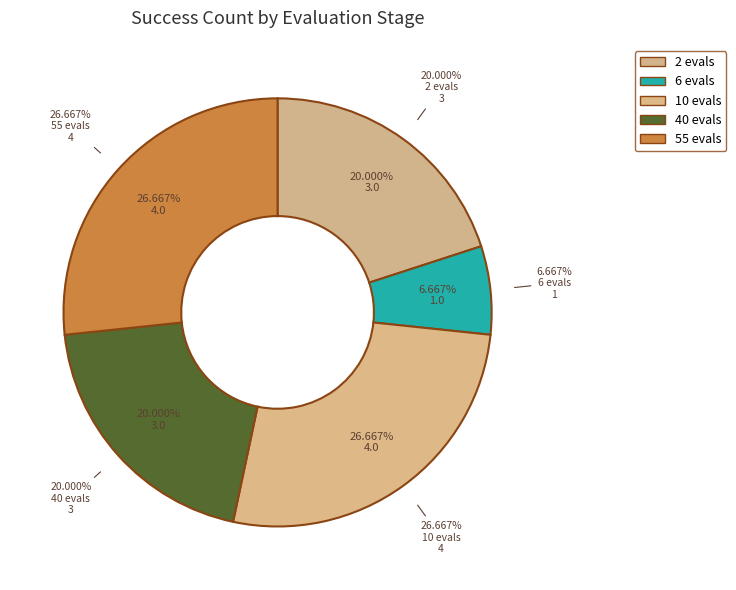

To the nearest percent, what is the difference between the 10 evals and 6 evals slice percentages?

20%